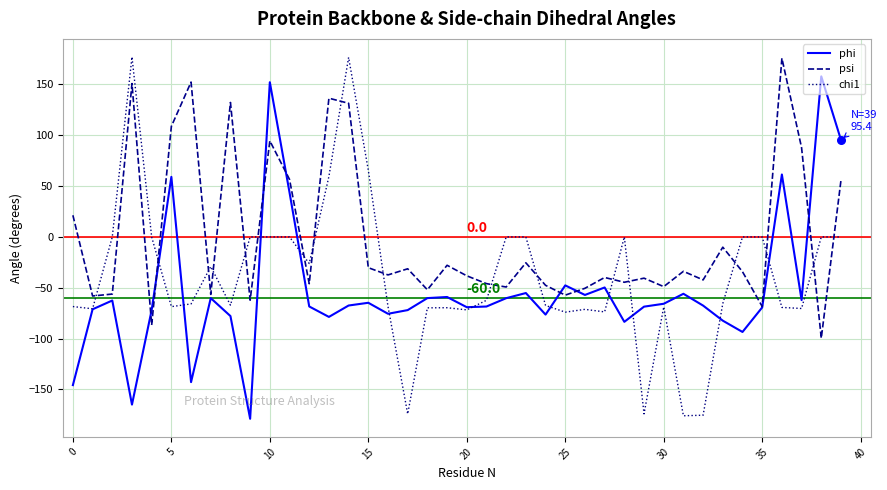

Which series has the widest spread of values?

chi1